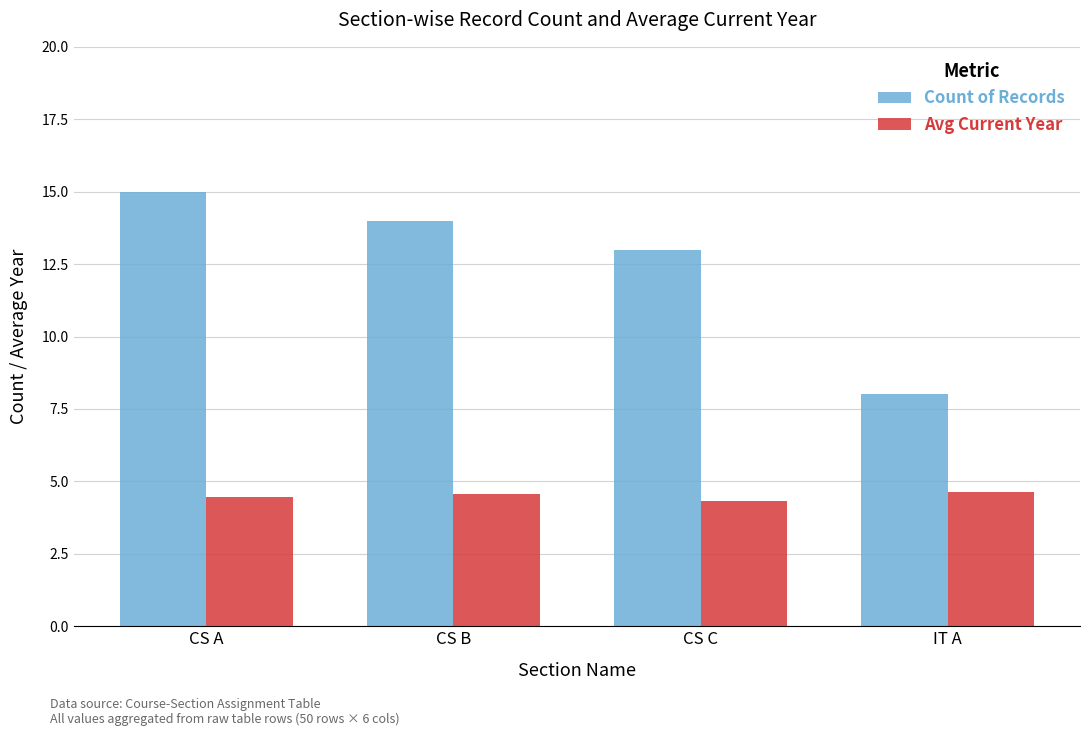

What is the maximum value shown in the chart?

15.0